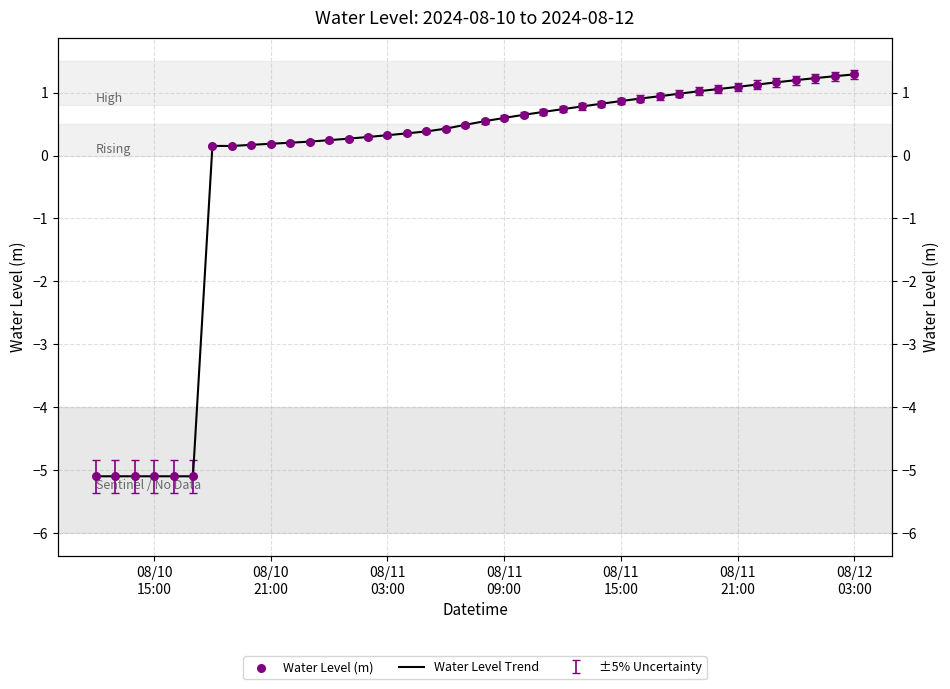

Which series reaches the minimum Y coordinate?

Water Level Trend